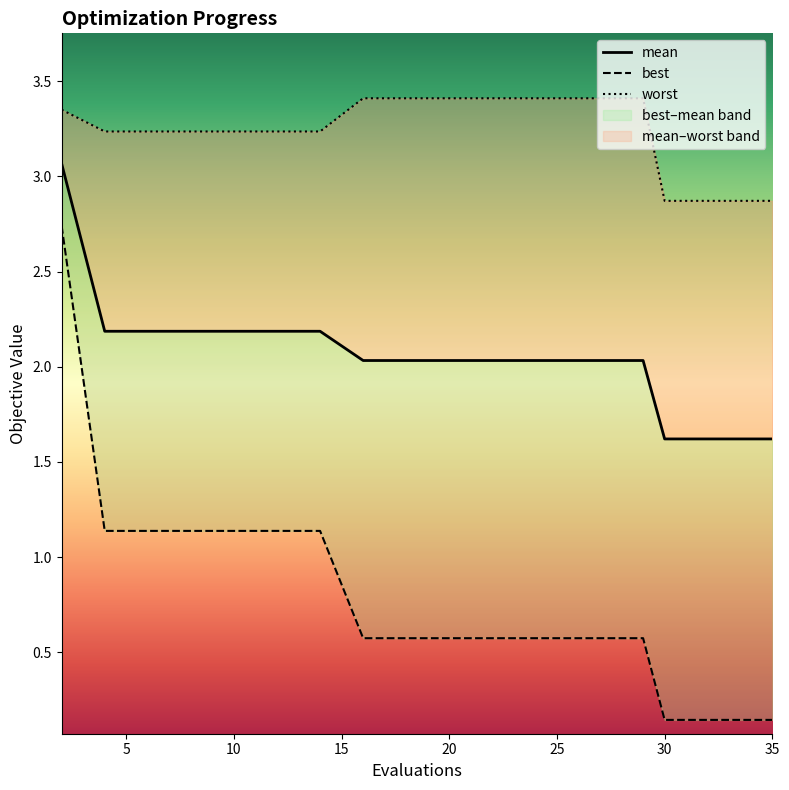

The worst series shows 3.4 at 26. True or false?

True